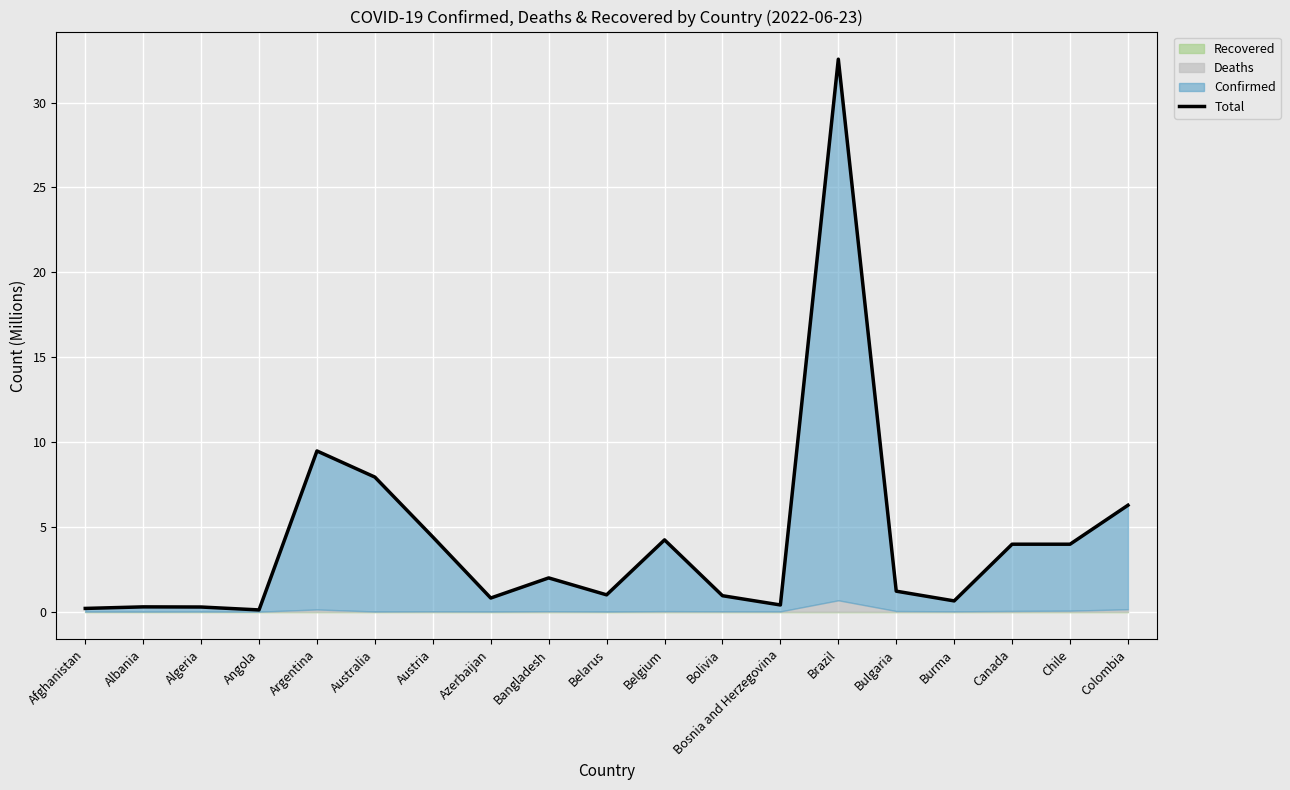

Reading left to right, extract all data points from this chart.

0.2	0.3	0.3	0.1	9.5	7.9	4.4	0.8	2.0	1.0	4.2	0.9	0.4	32.6	1.2	0.6	4.0	4.0	6.3